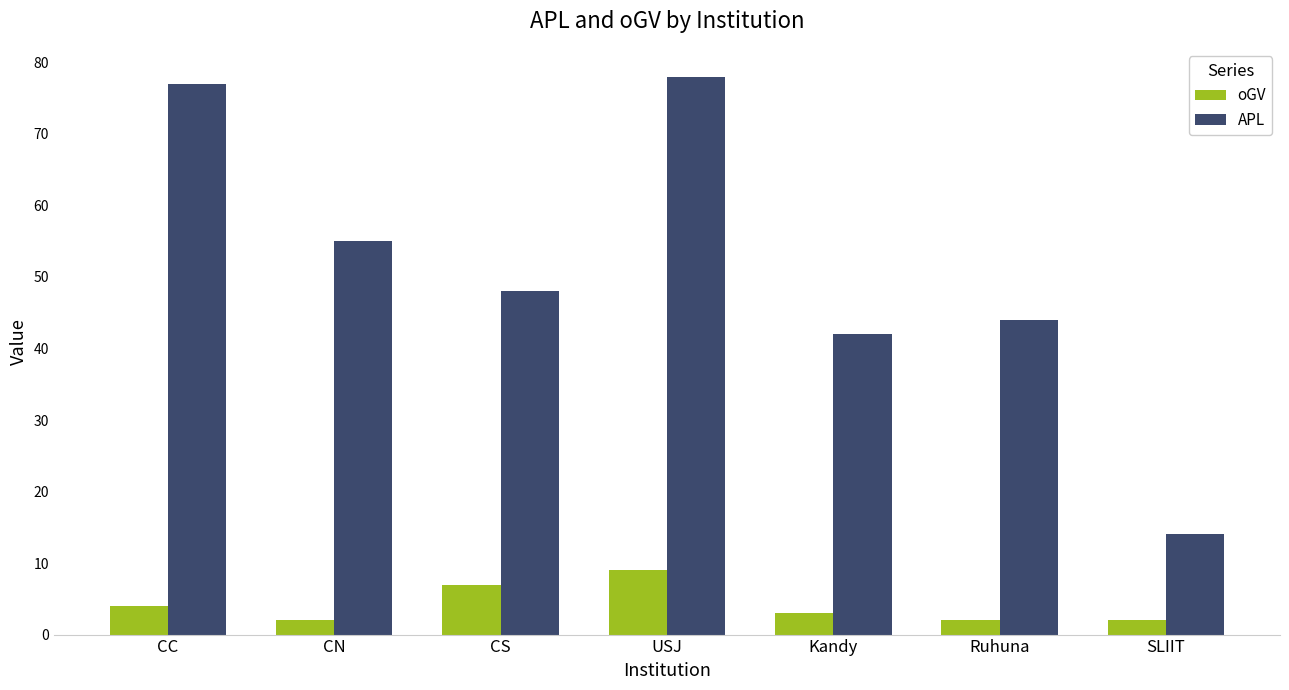

Reading left to right, transcribe all the data shown in this chart.

oGV: CC=4	CN=2	CS=7	USJ=9	Kandy=3	Ruhuna=2	SLIIT=2
APL: CC=77	CN=55	CS=48	USJ=78	Kandy=42	Ruhuna=44	SLIIT=14